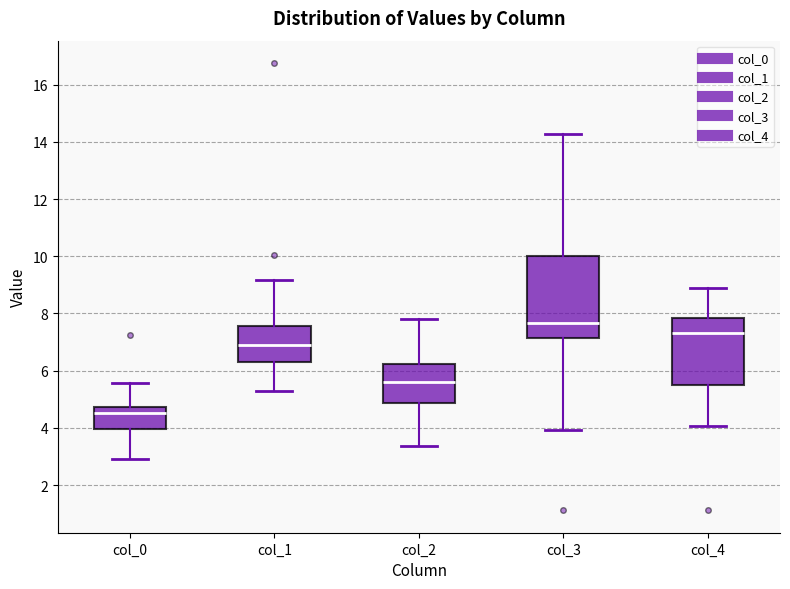

Comparing the boxes themselves (not the whiskers), which one is the tallest?

col_3